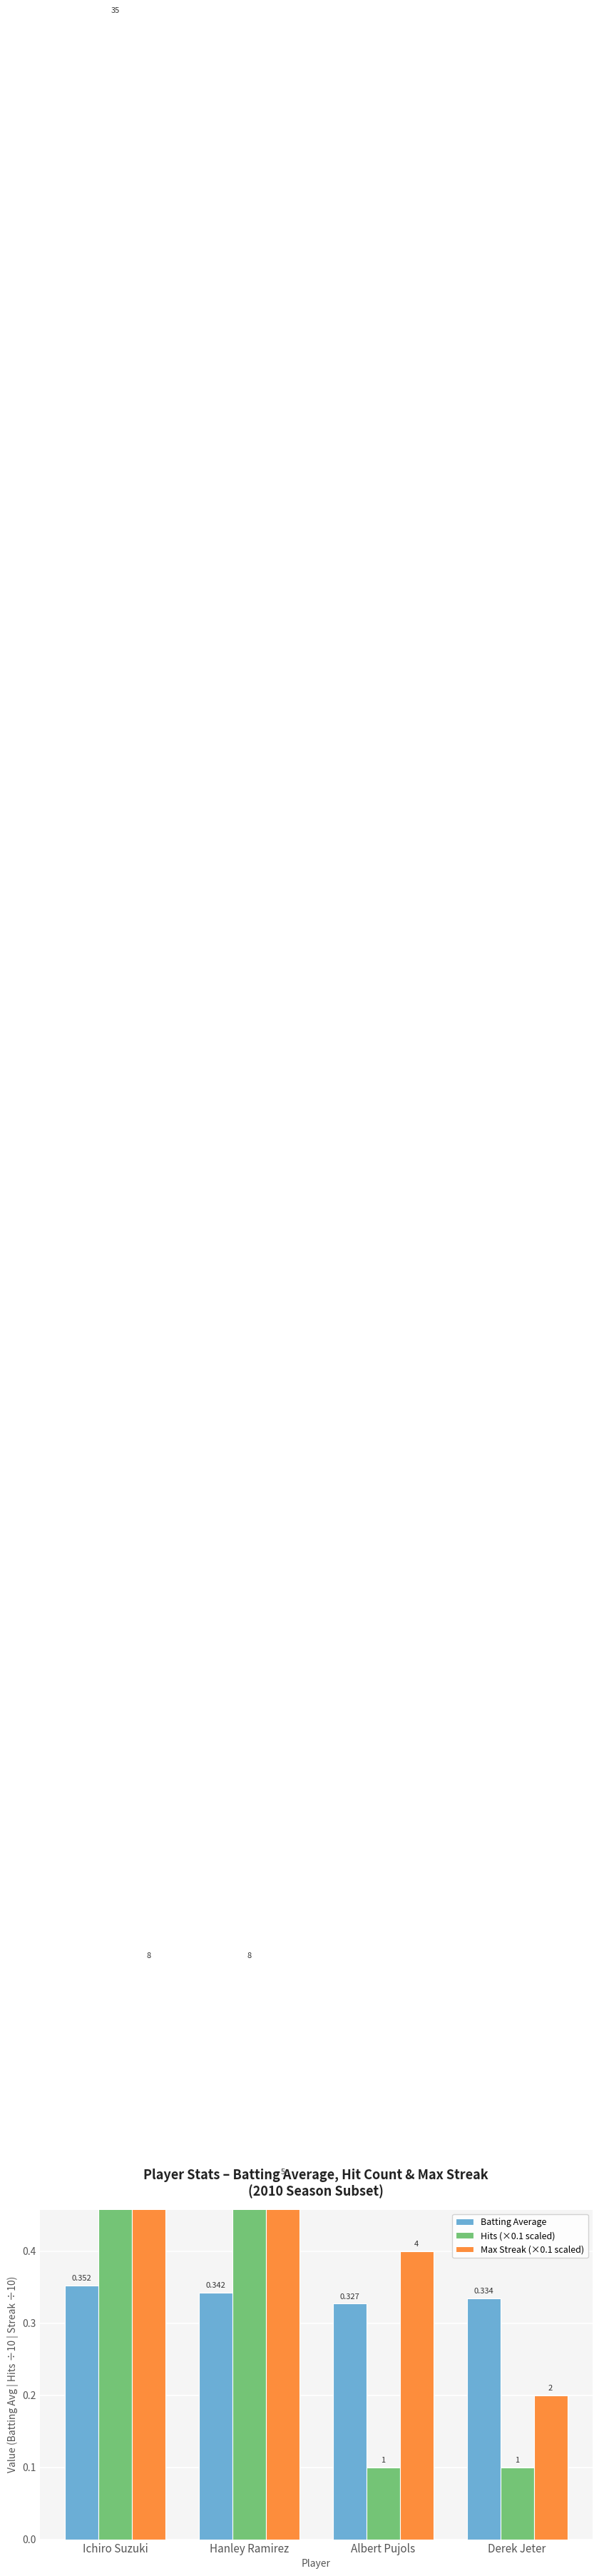

True or false: Batting Average has a value of 0.1 at Derek Jeter.

False